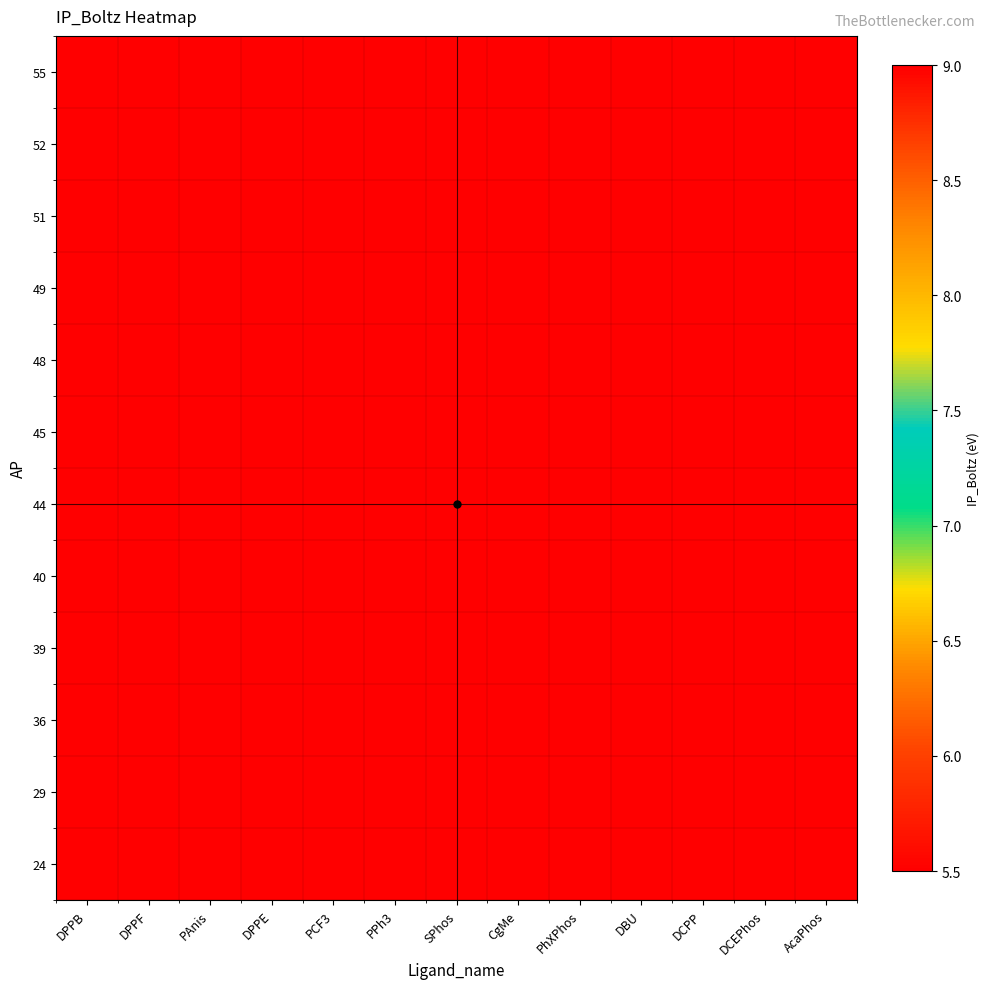

List the series in order of their peak value, lowest first.

55, 52, 51, 49, 48, 45, 44, 40, 39, 36, 29, 24